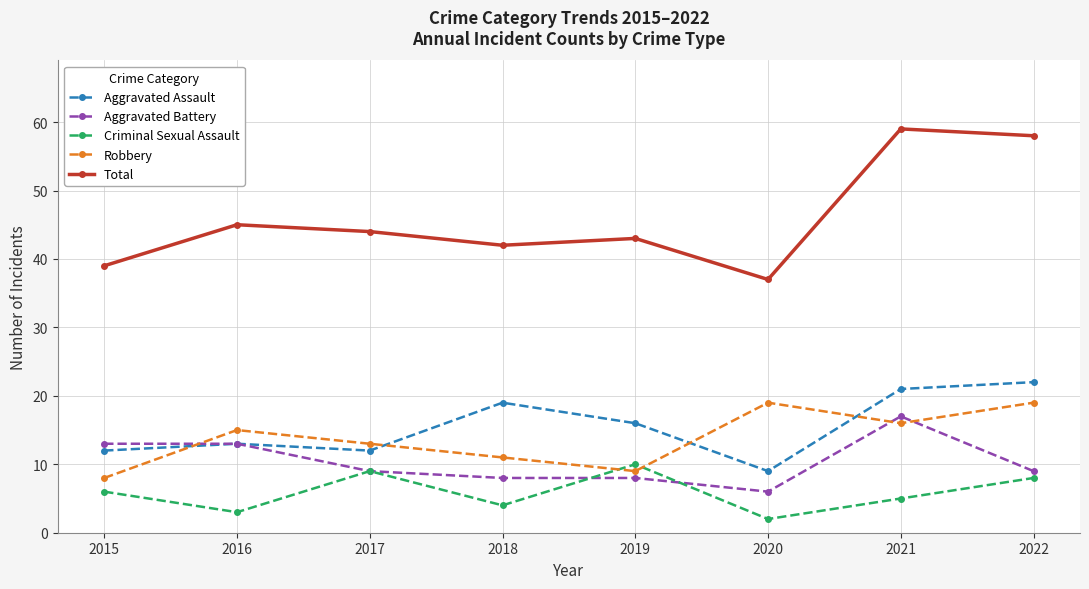

What value does the Total series have at 2022, to the nearest 10?

60